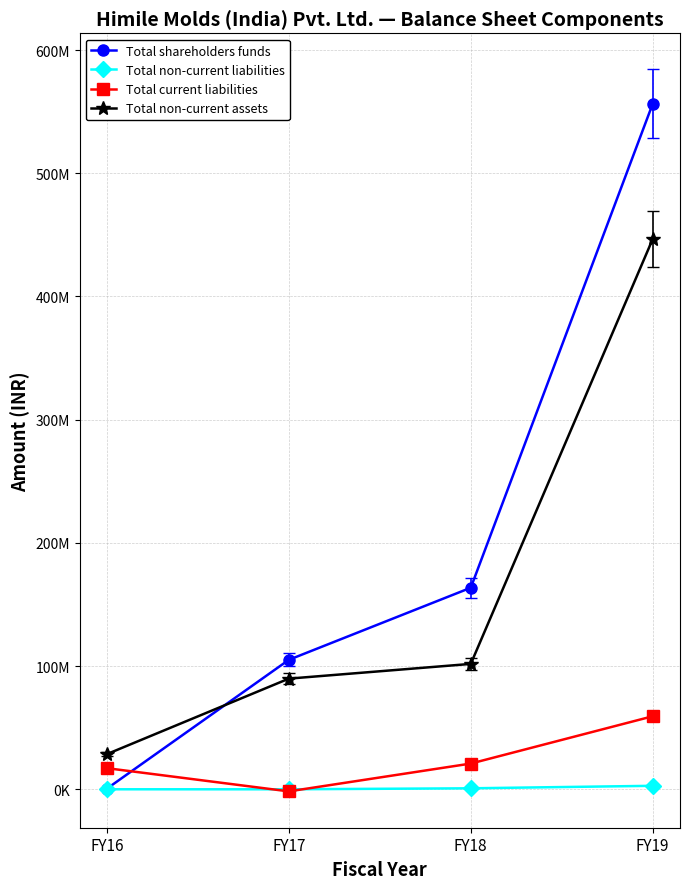

Which series changed the most between FY16 and FY18?

Total shareholders funds